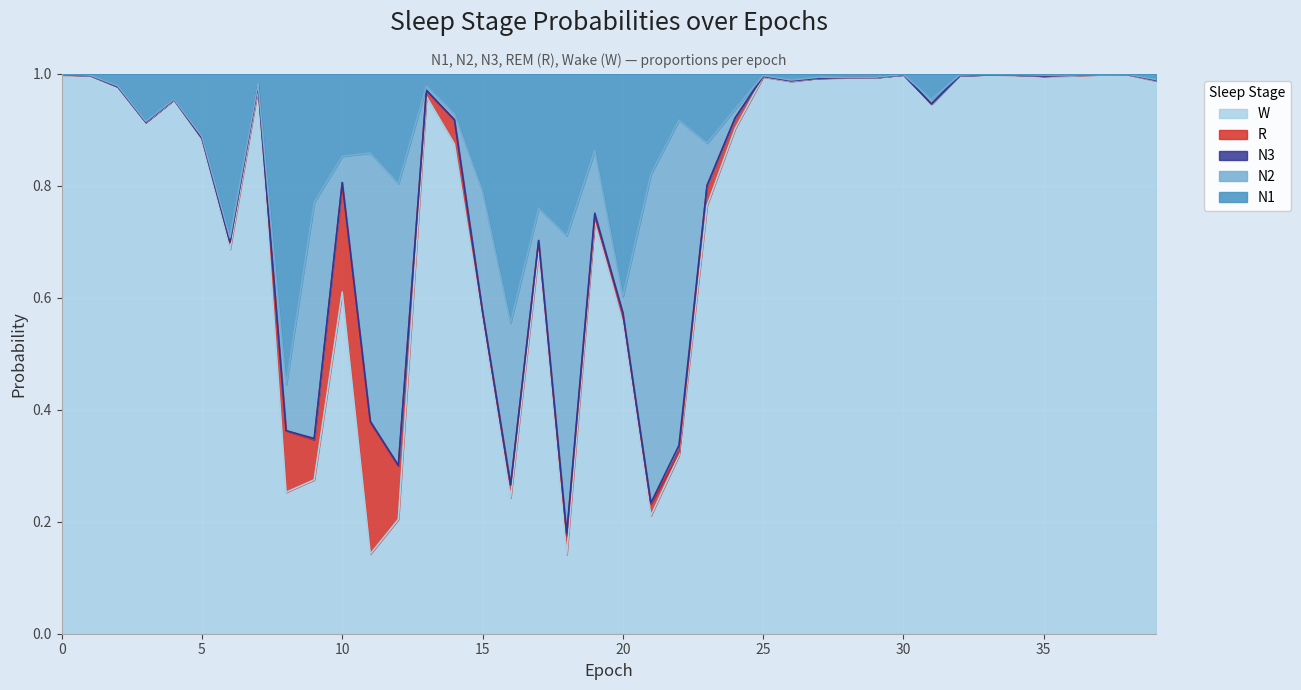

Reading left to right, what are all the values shown in this chart?

N1: 0.0	0.0	0.0	0.1	0.0	0.1	0.3	0.0	0.6	0.2	0.1	0.1	0.2	0.0	0.1	0.2	0.4	0.2	0.3	0.1	0.4	0.2	0.1	0.1	0.1	0.0	0.0	0.0	0.0	0.0	0.0	0.0	0.0	0.0	0.0	0.0	0.0	0.0	0.0	0.0
N2: 0.0	0.0	0.0	0.0	0.0	0.0	0.0	0.0	0.1	0.4	0.0	0.5	0.5	0.0	0.0	0.2	0.3	0.1	0.5	0.1	0.0	0.6	0.6	0.1	0.0	0.0	0.0	0.0	0.0	0.0	0.0	0.0	0.0	0.0	0.0	0.0	0.0	0.0	0.0	0.0
N3: 0.0	0.0	0.0	0.0	0.0	0.0	0.0	0.0	0.0	0.0	0.0	0.0	0.0	0.0	0.0	0.0	0.0	0.0	0.0	0.0	0.0	0.0	0.0	0.0	0.0	0.0	0.0	0.0	0.0	0.0	0.0	0.0	0.0	0.0	0.0	0.0	0.0	0.0	0.0	0.0
R: 0.0	0.0	0.0	0.0	0.0	0.0	0.0	0.0	0.1	0.1	0.2	0.2	0.1	0.0	0.0	0.0	0.0	0.0	0.0	0.0	0.0	0.0	0.0	0.0	0.0	0.0	0.0	0.0	0.0	0.0	0.0	0.0	0.0	0.0	0.0	0.0	0.0	0.0	0.0	0.0
W: 1.0	1.0	1.0	0.9	1.0	0.9	0.7	1.0	0.3	0.3	0.6	0.1	0.2	1.0	0.9	0.6	0.2	0.7	0.1	0.7	0.6	0.2	0.3	0.8	0.9	1.0	1.0	1.0	1.0	1.0	1.0	0.9	1.0	1.0	1.0	1.0	1.0	1.0	1.0	1.0